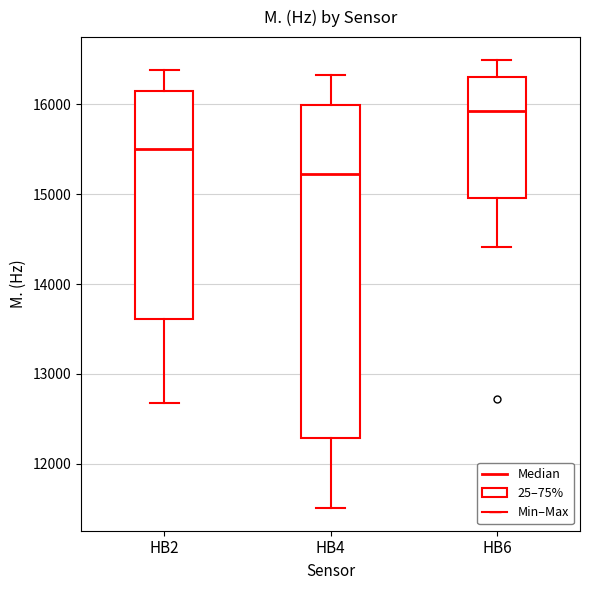

Which box's median line is the lowest?

HB4